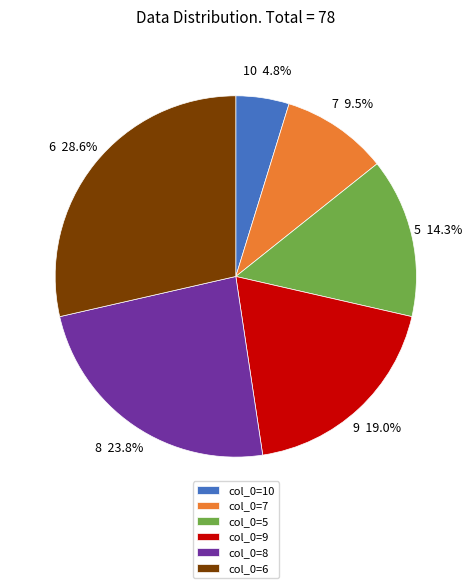

Does any single category account for the majority?

No